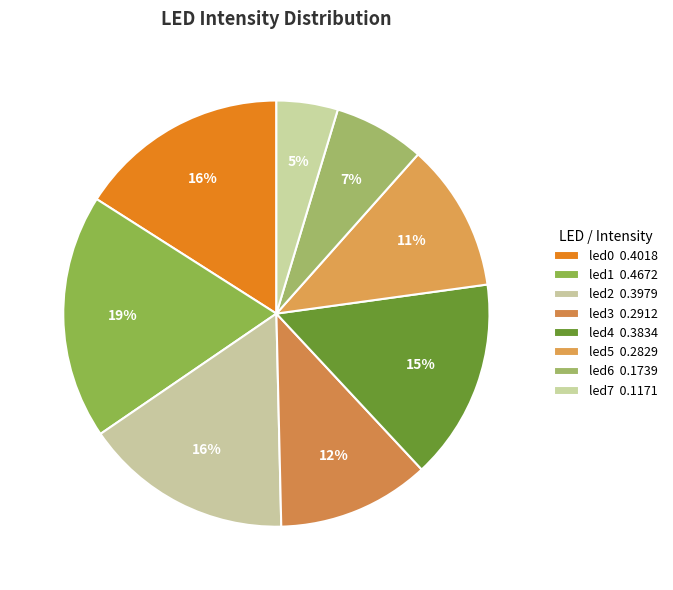

Between led5 and led4, which is larger?

led4